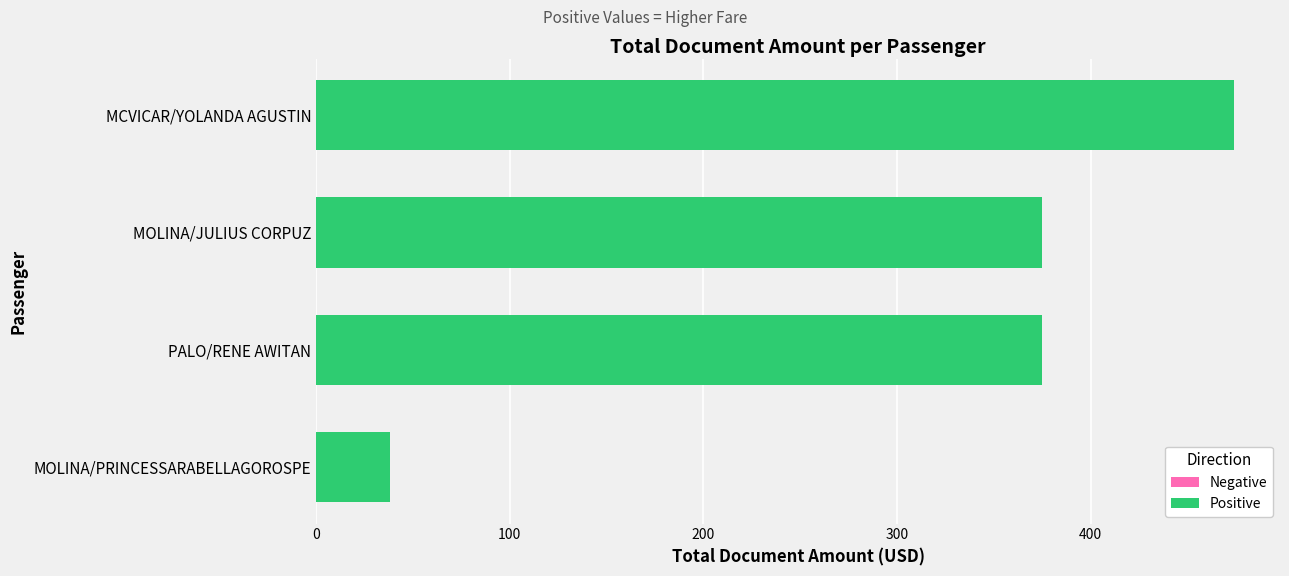

Which has a higher value, MCVICAR/YOLANDA AGUSTIN or MOLINA/PRINCESSARABELLAGOROSPE?

MCVICAR/YOLANDA AGUSTIN